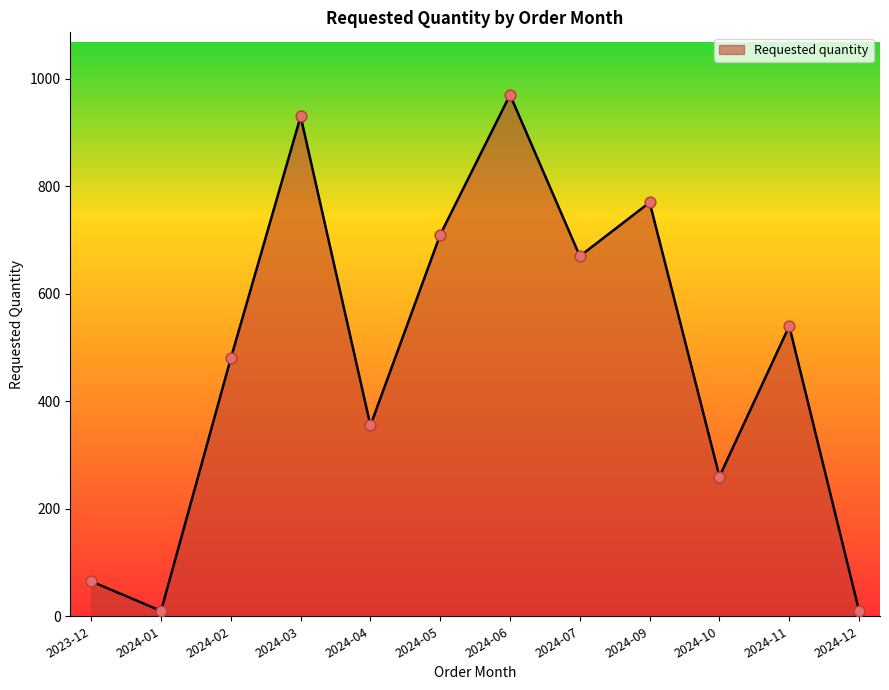

Approximately how many times larger is the value at 2024-05 compared to 2024-04?

2.0